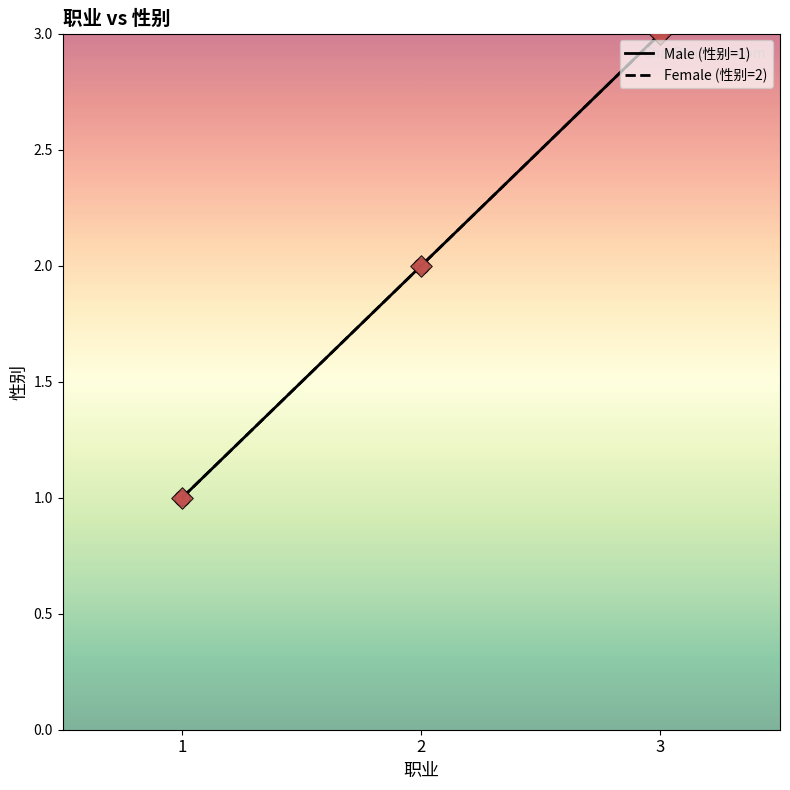

Is this an area chart (filled region under the line)?

No